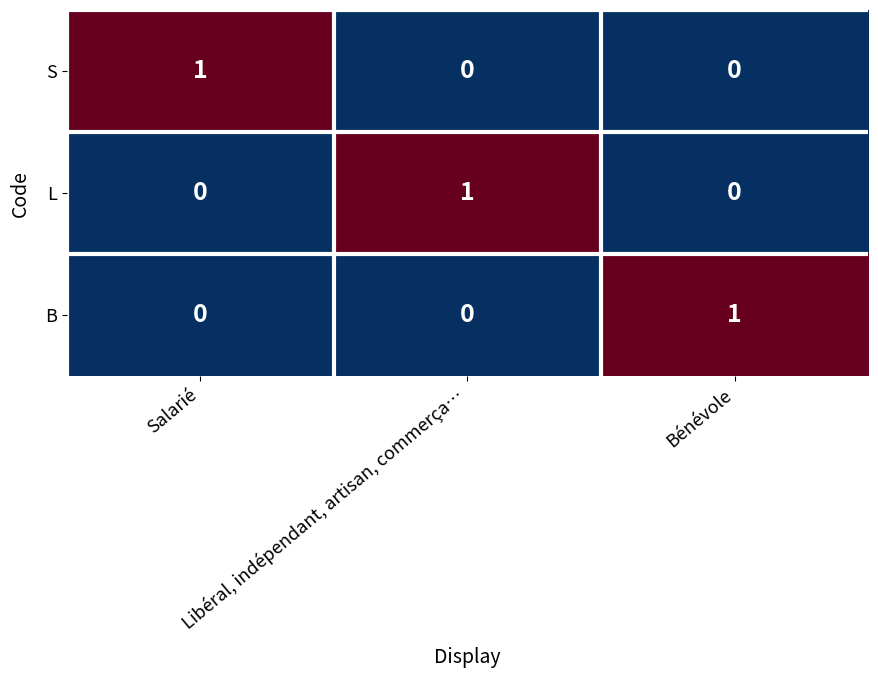

Count the S values in the range 0 to 1.

3